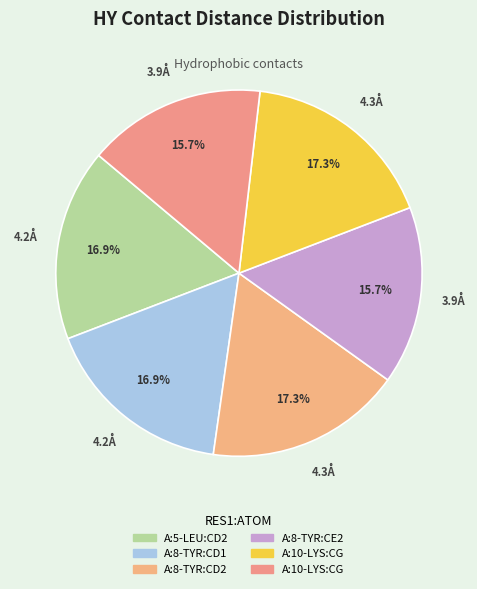

Is there a majority slice in this chart?

No